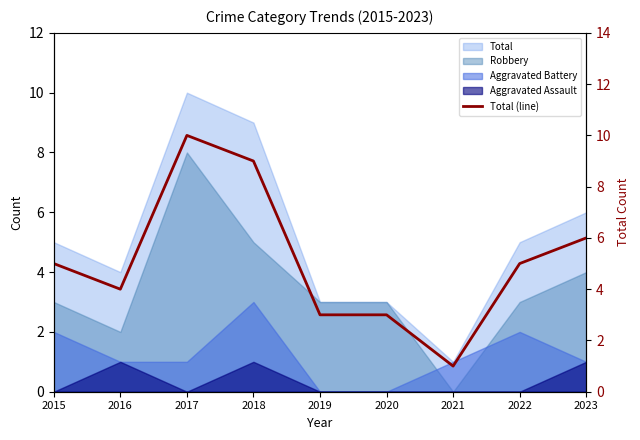

What is the average value?

5